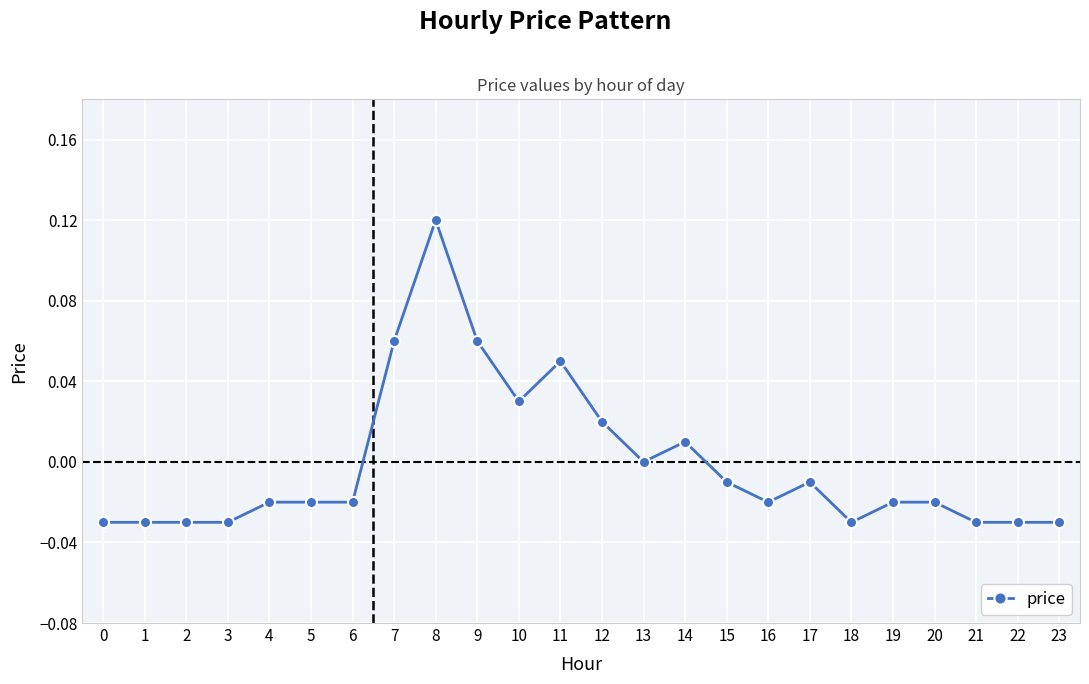

True or false: there are more than 2 points higher than both neighbors.

True